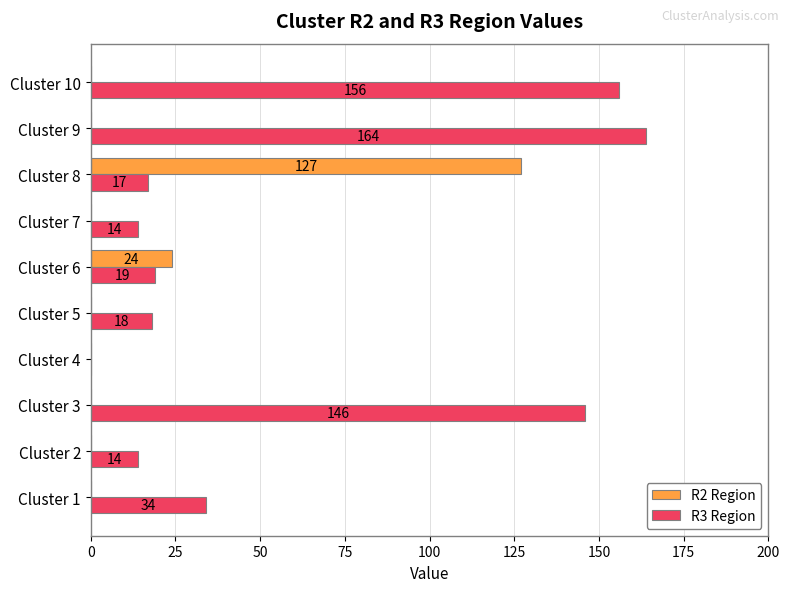

At which label is R2 Region closest to 63?

Cluster 6